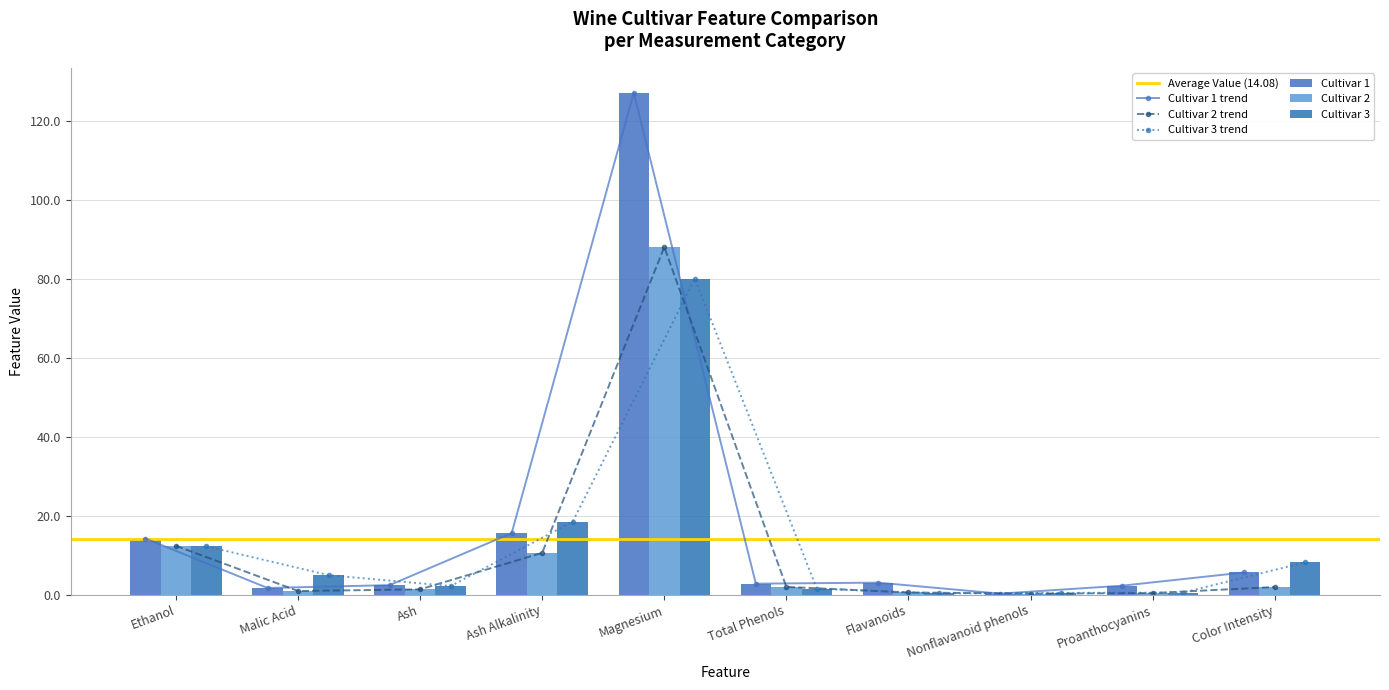

What value does the Cultivar 2 series have at Malic Acid?

0.9